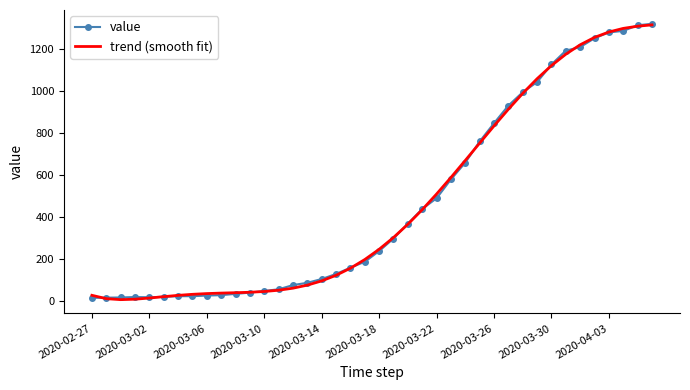

Count the number of data series in this chart.

2